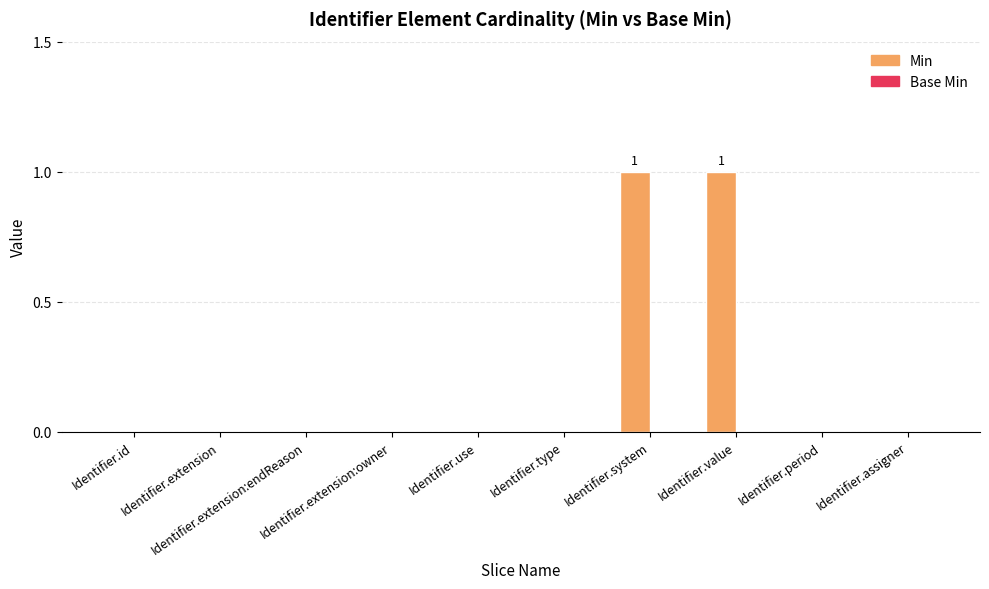

Are the bars horizontal?

No